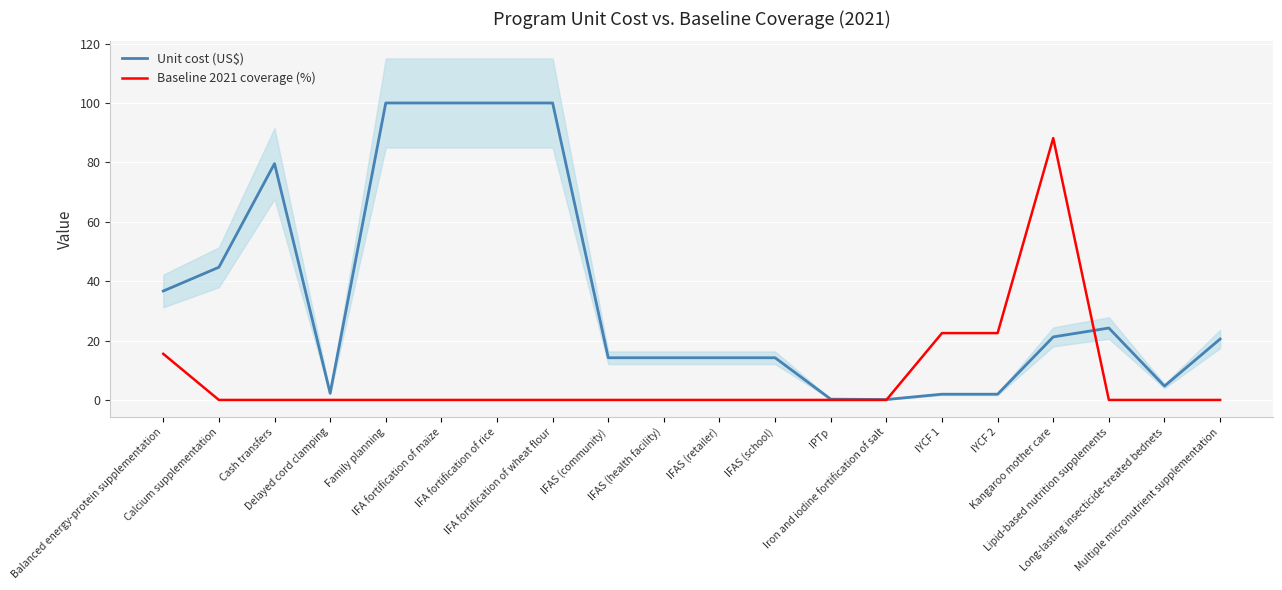

True or false: Baseline 2021 coverage (%) has more than 1 interior local peaks.

False